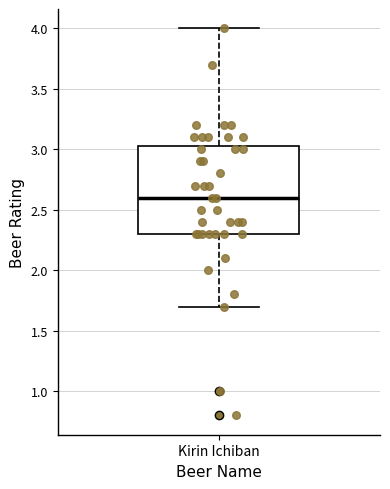

Where is the lower edge of the box for Kirin Ichiban on the y-axis? The values are not printed on the chart, so give them approximately, as read against the axis.

2.30